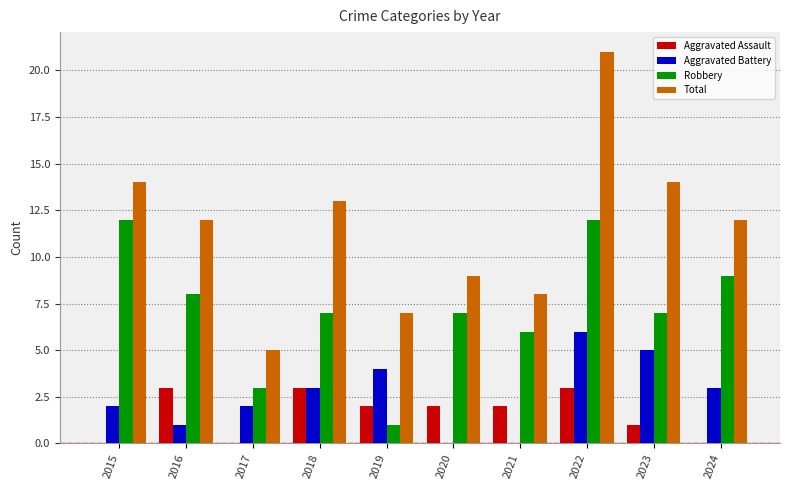

At which label is Robbery closest to 6?

2021